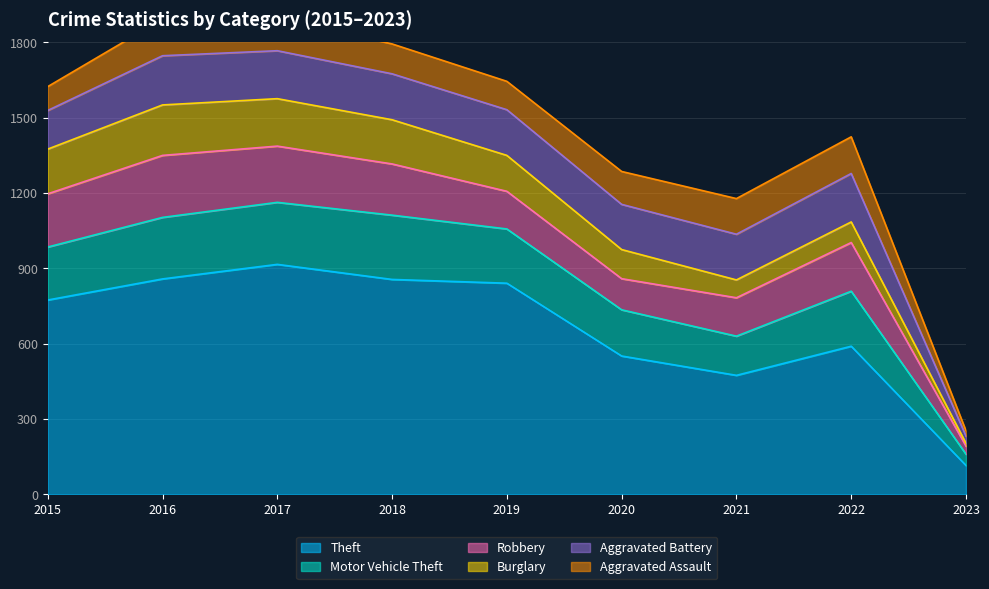

Which series has the largest range (max minus min)?

Theft